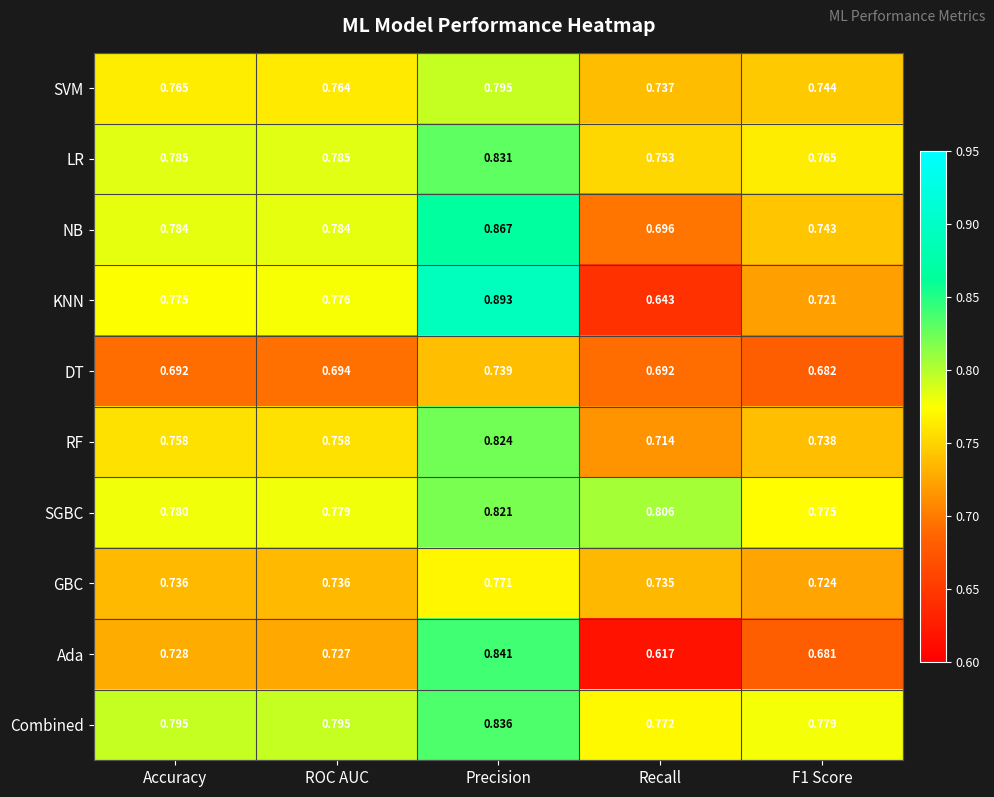

Which series has the widest spread of values?

KNN